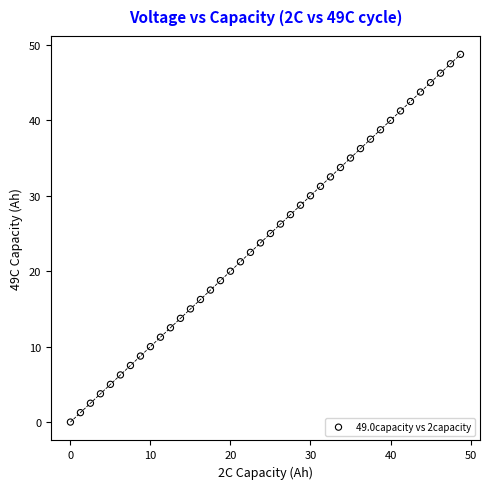

What is the range of X values (max minus min)?

48.7